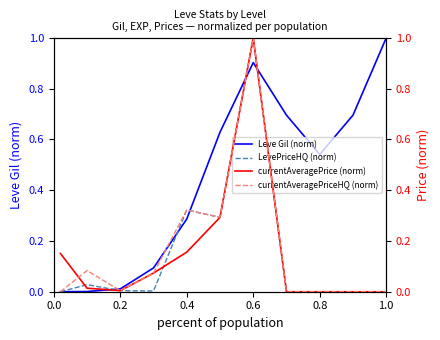

What is the value of the Leve Gil (norm) point at the 5th from the left?

0.3